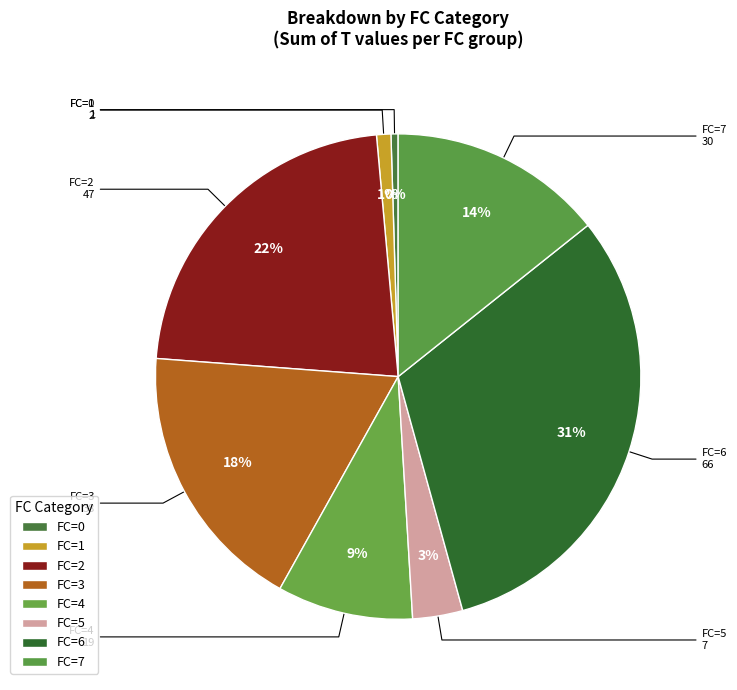

How many slices are in this pie chart?

8